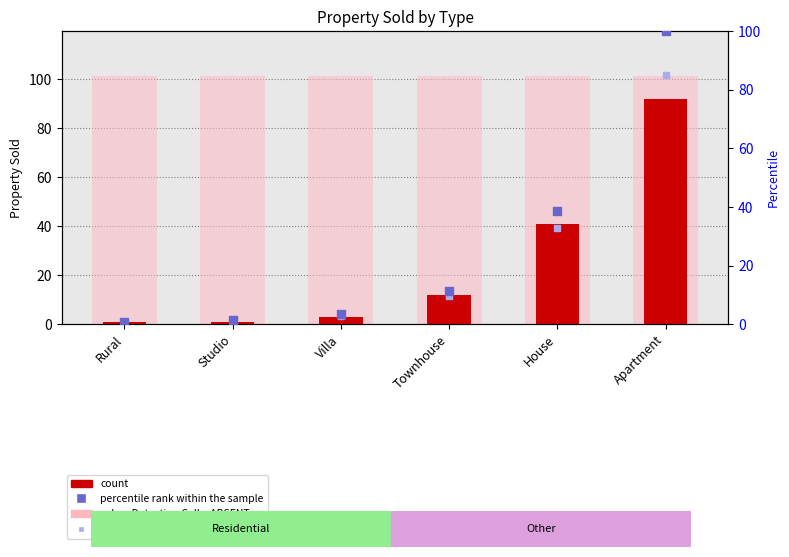

Which series reaches the minimum Y coordinate?

rank, Detection Call = ABSENT